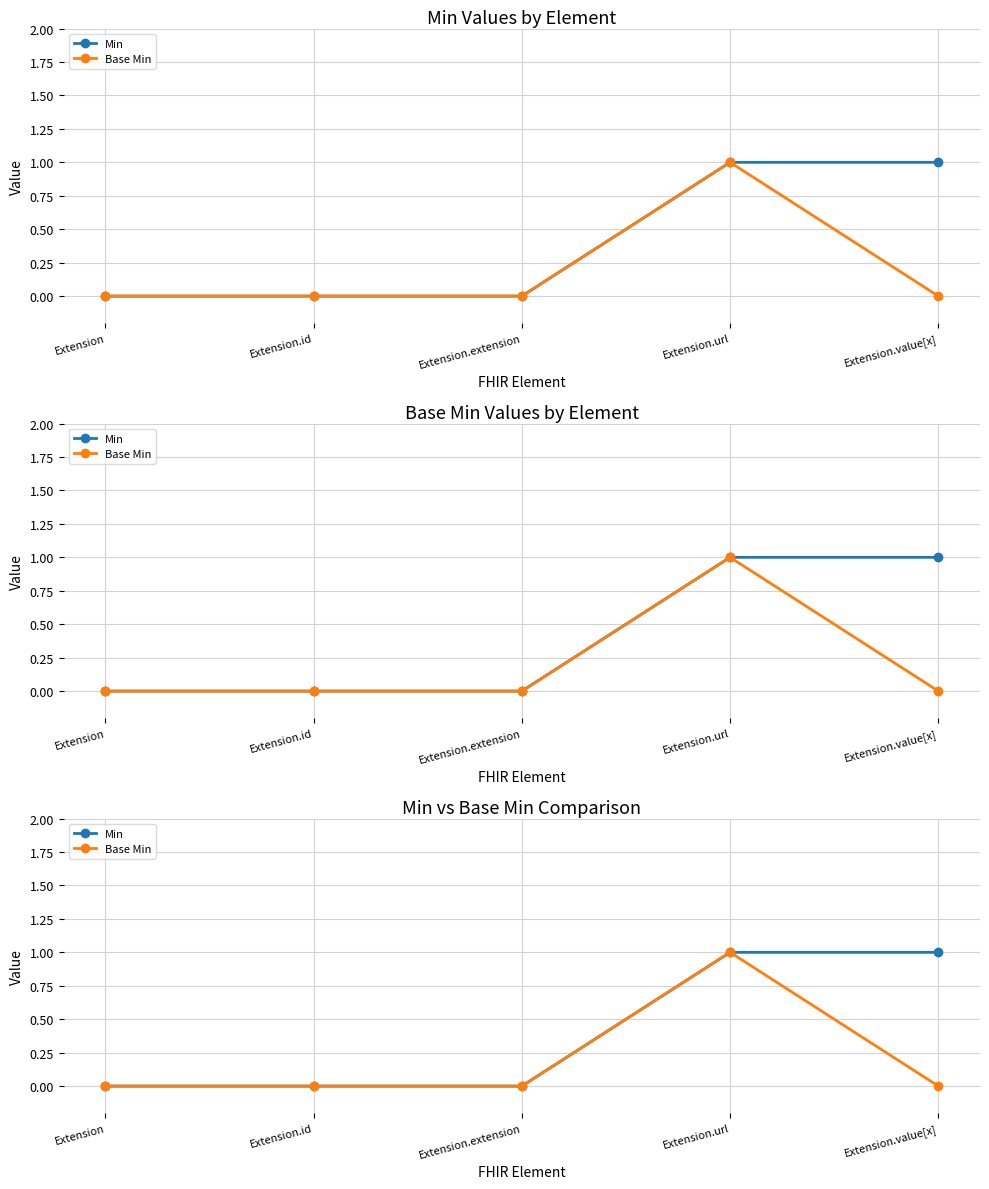

At Extension.id, list the series in order from largest to smallest.

Min, Base Min